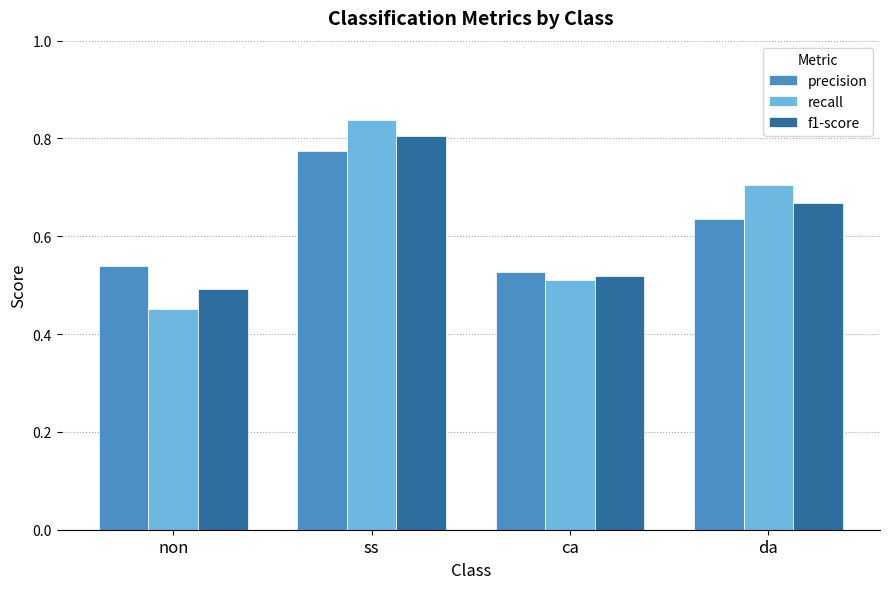

What position from the left is da?

4